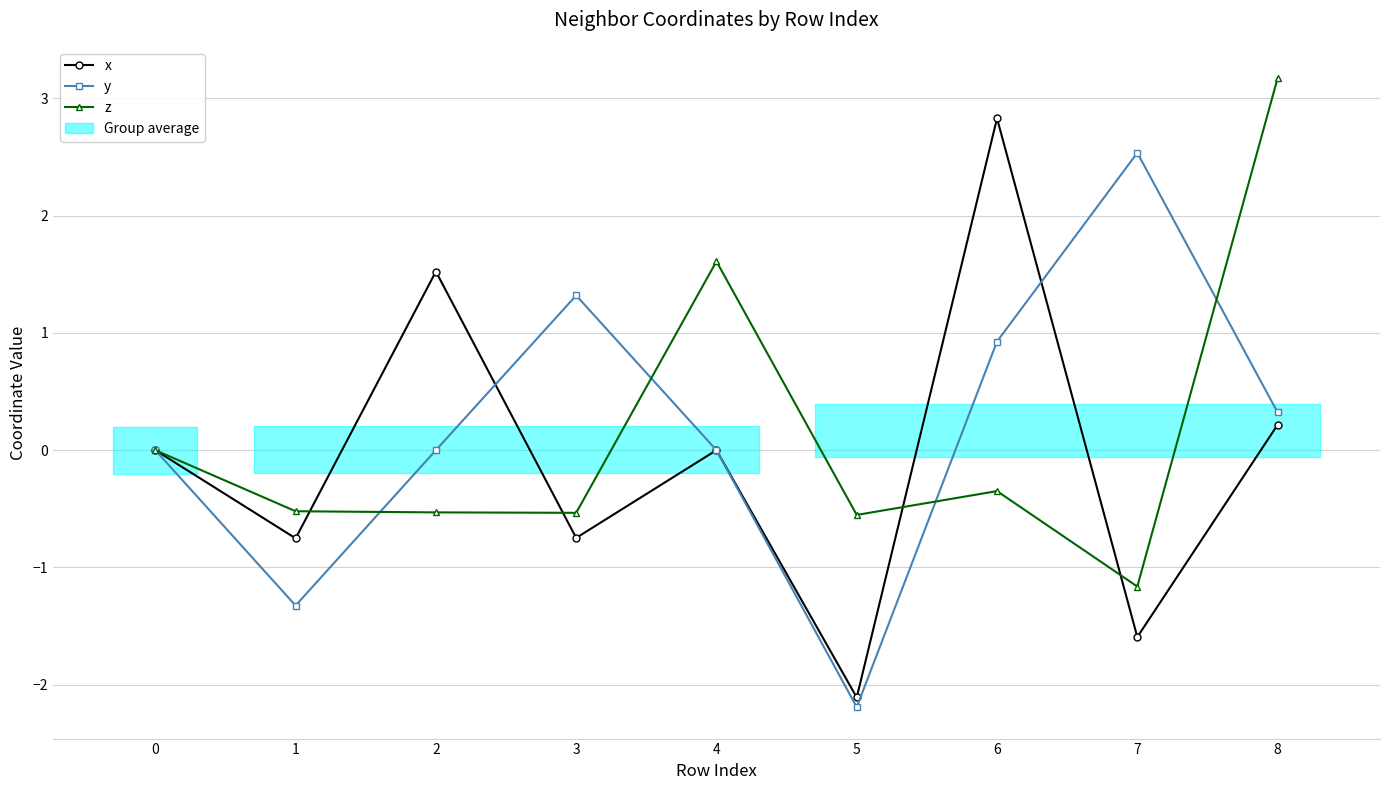

What is the highest value of the z series?

3.2